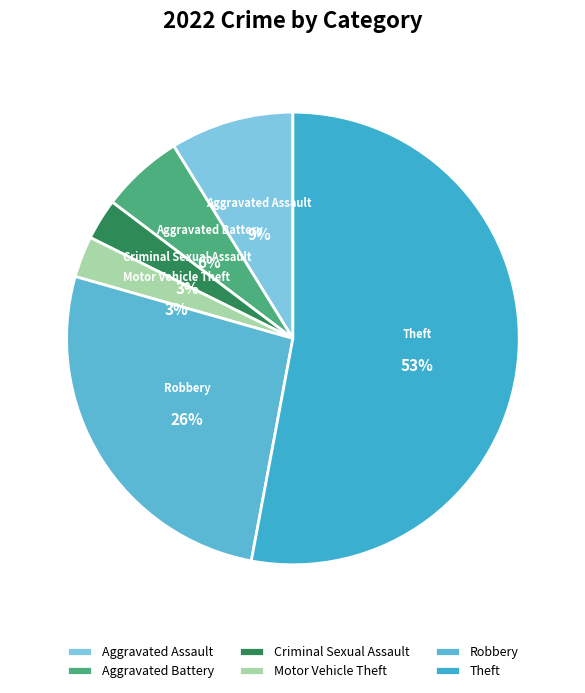

Is there a majority slice in this chart?

Yes